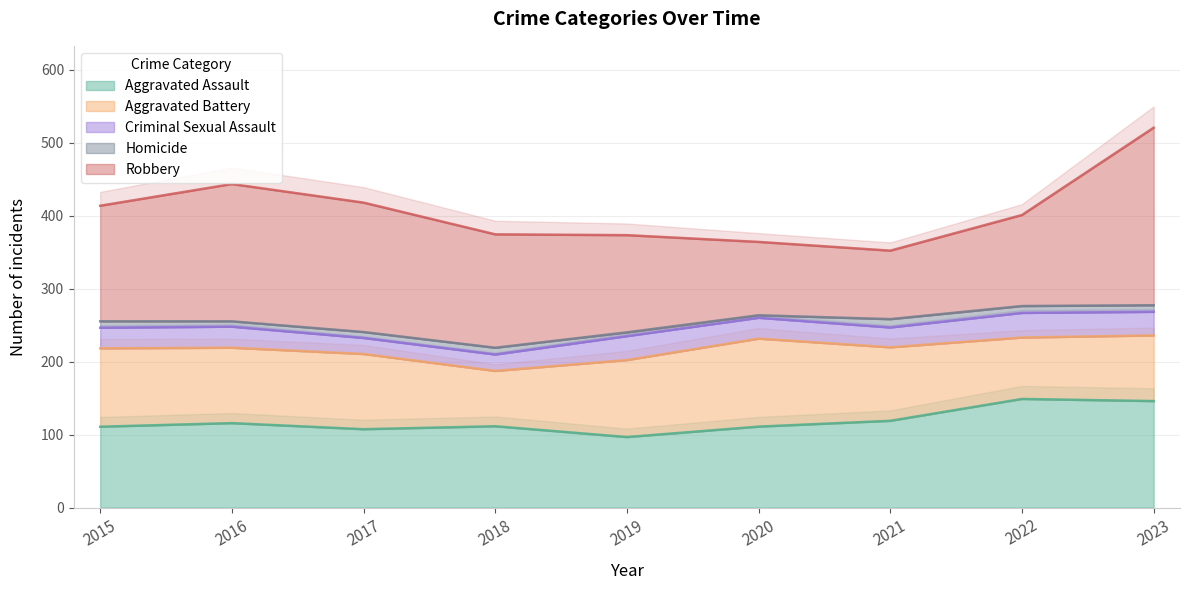

What is the difference between the Aggravated Battery values at 2019 and 2016?

6